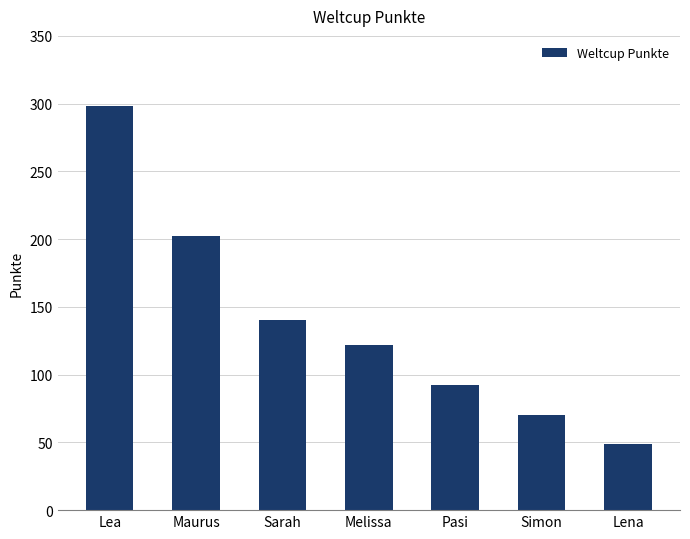

What is the change in value from Lea to Simon?

-228